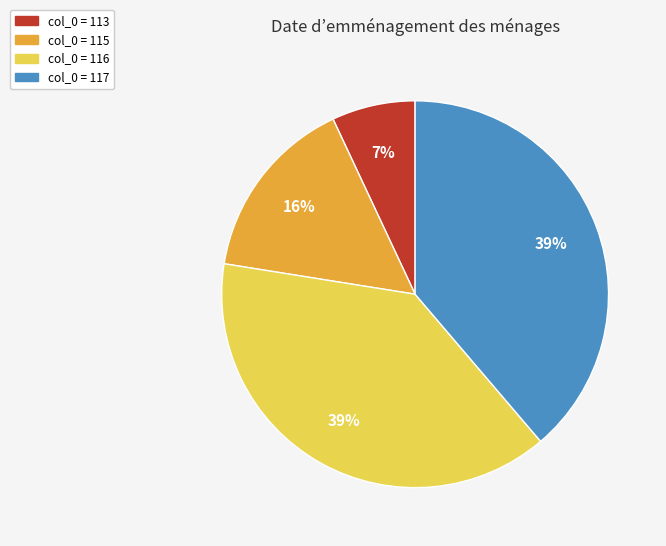

To the nearest percent, what is the difference between the largest and smallest slice percentages?

32%